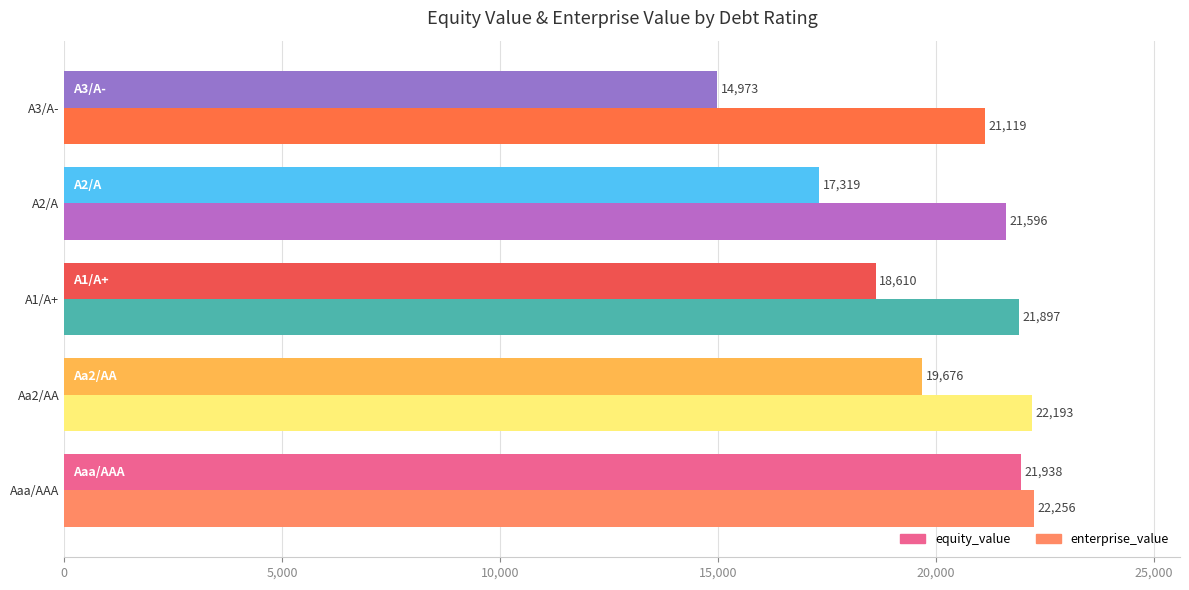

Is the value of enterprise_value at A3/A- greater than the value of equity_value at A3/A-?

Yes